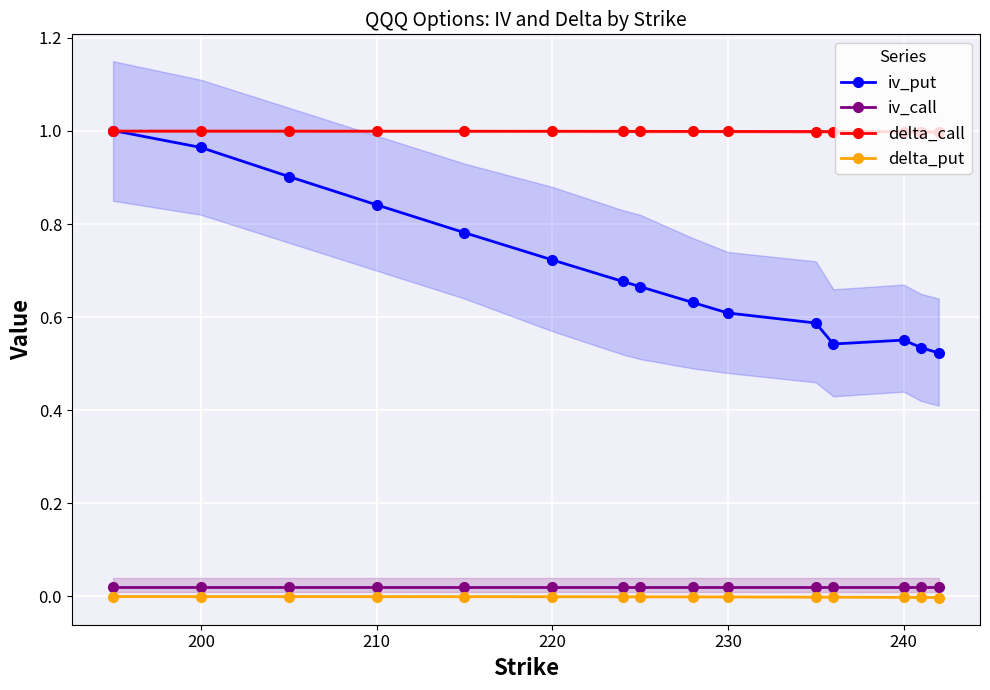

True or false: delta_put and iv_call cross at least once.

False